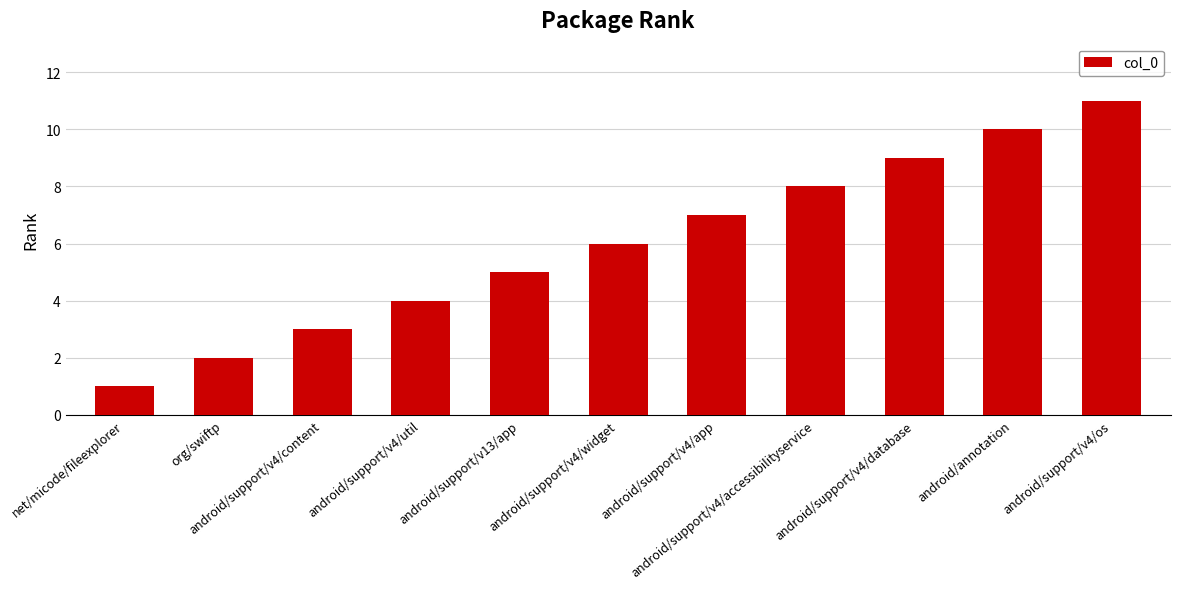

Does the chart contain stacked bars?

No